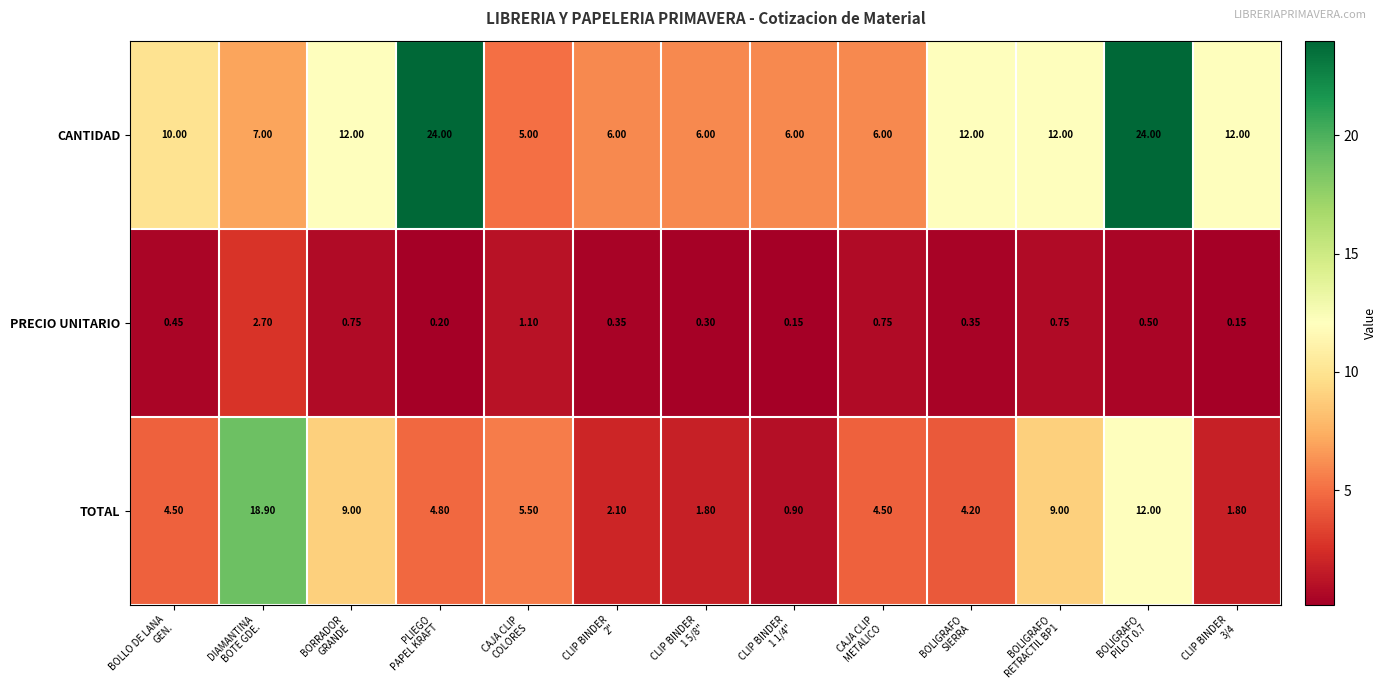

Which series has the largest total across all categories?

CANTIDAD